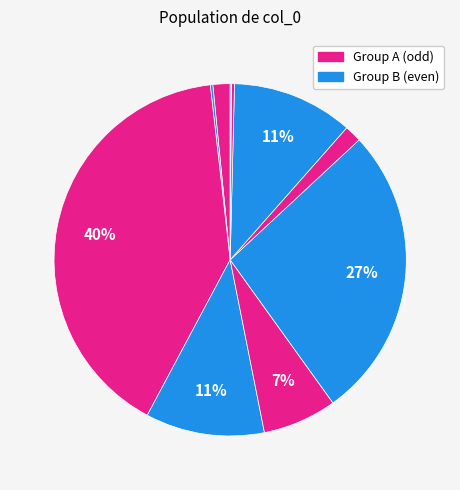

Count the number of slices in the pie.

10